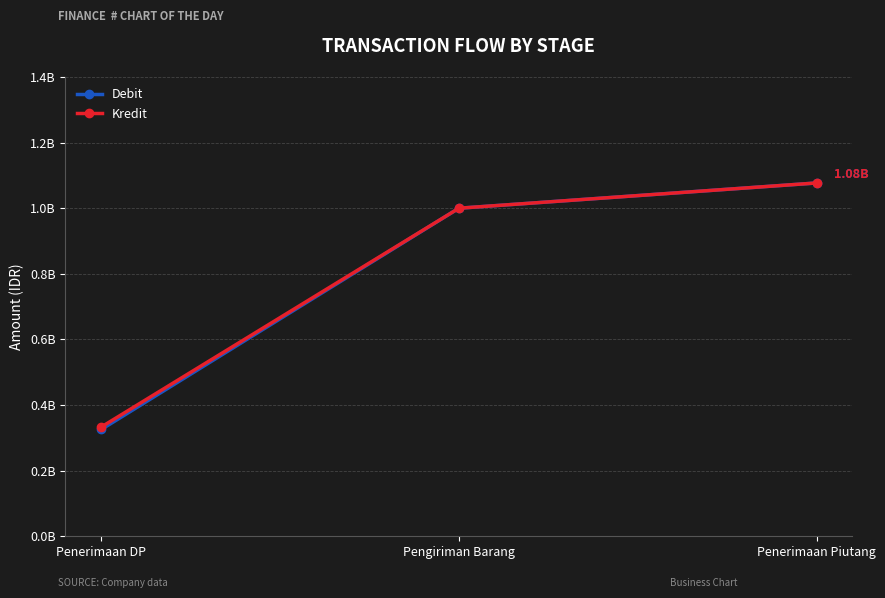

Between Penerimaan DP and Penerimaan Piutang, which series saw the biggest shift?

Debit